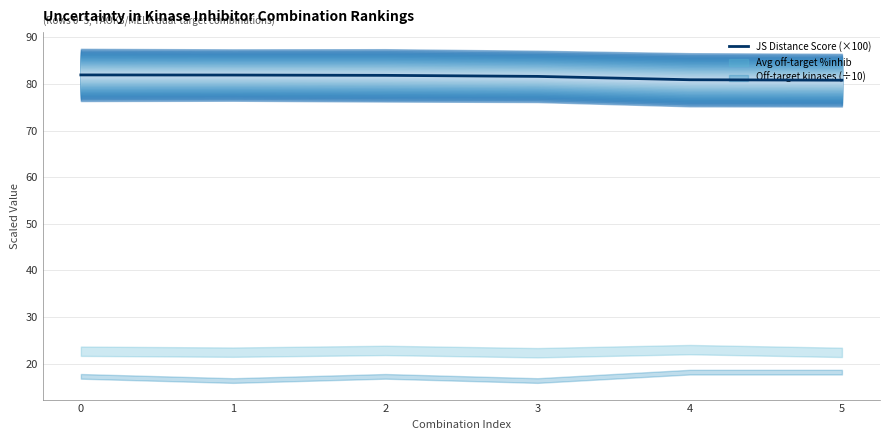

True or false: there are more than 2 points higher than both neighbors.

False